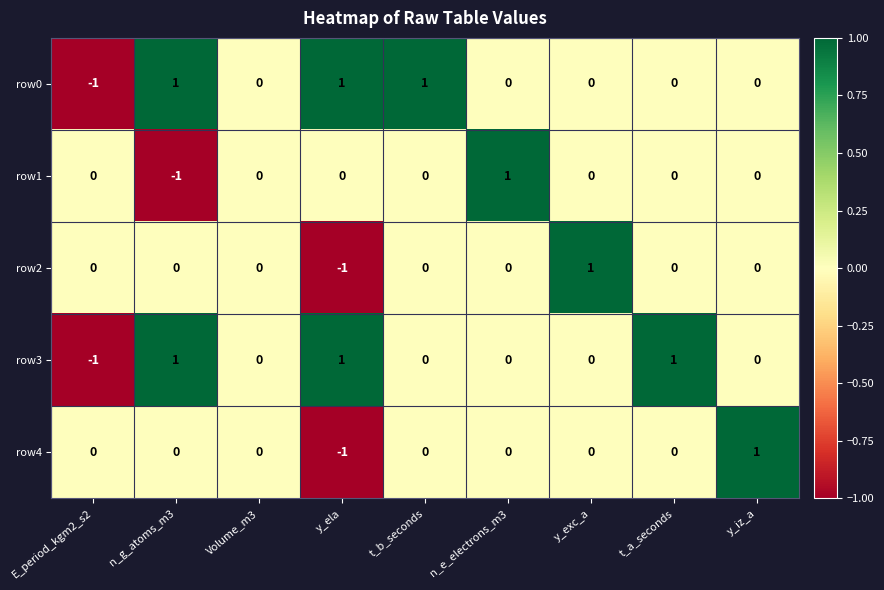

How many negative values does the row2 series have?

1